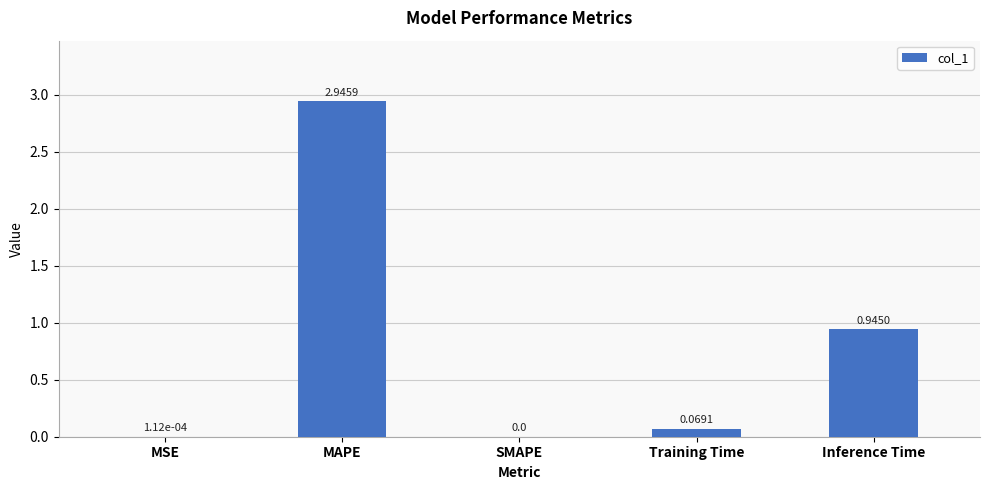

At which category does the chart reach its peak across all series?

MAPE